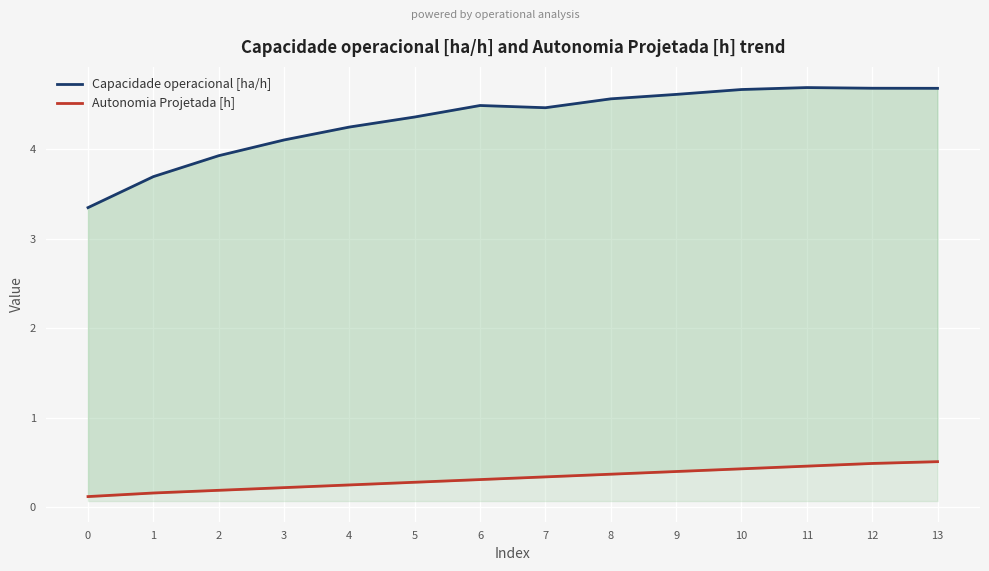

What value does the Capacidade operacional [ha/h] series have at 6?

4.5